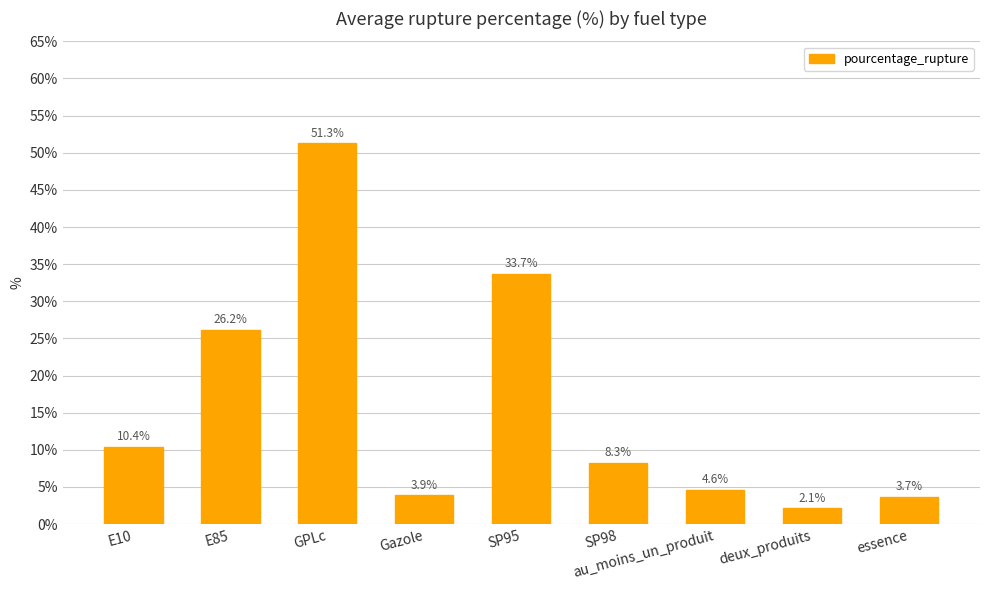

What is the change in value from SP95 to essence?

-30.0